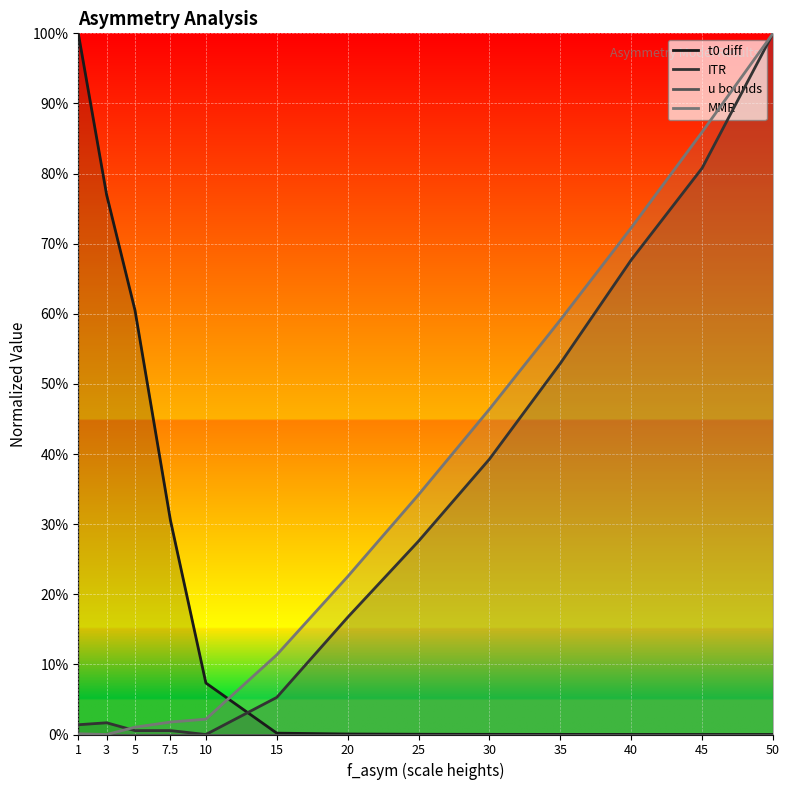

True or false: u bounds and MMR intersect in this chart.

False